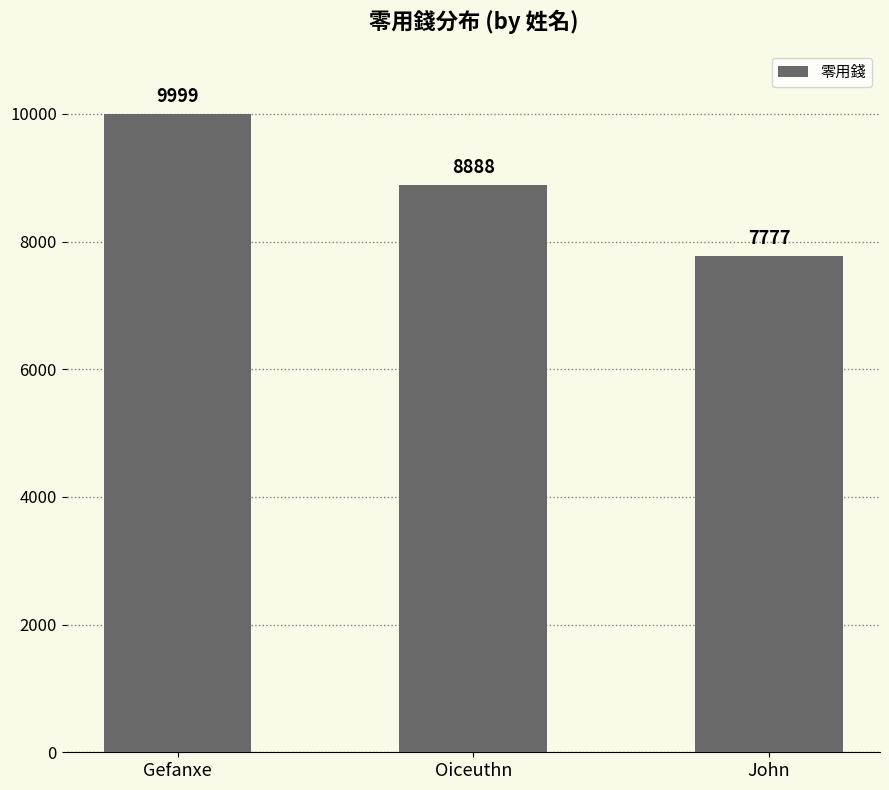

What value does the data have at Gefanxe, to the nearest 100?

10000